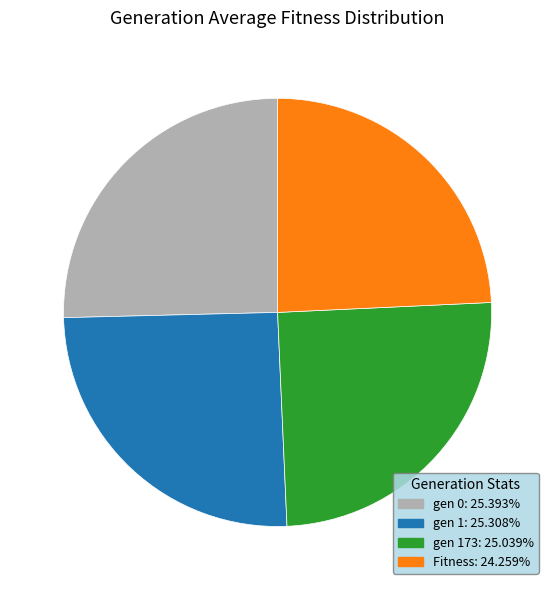

Combined, do gen 173: 25.039% and Fitness: 24.259% account for over 50%?

No